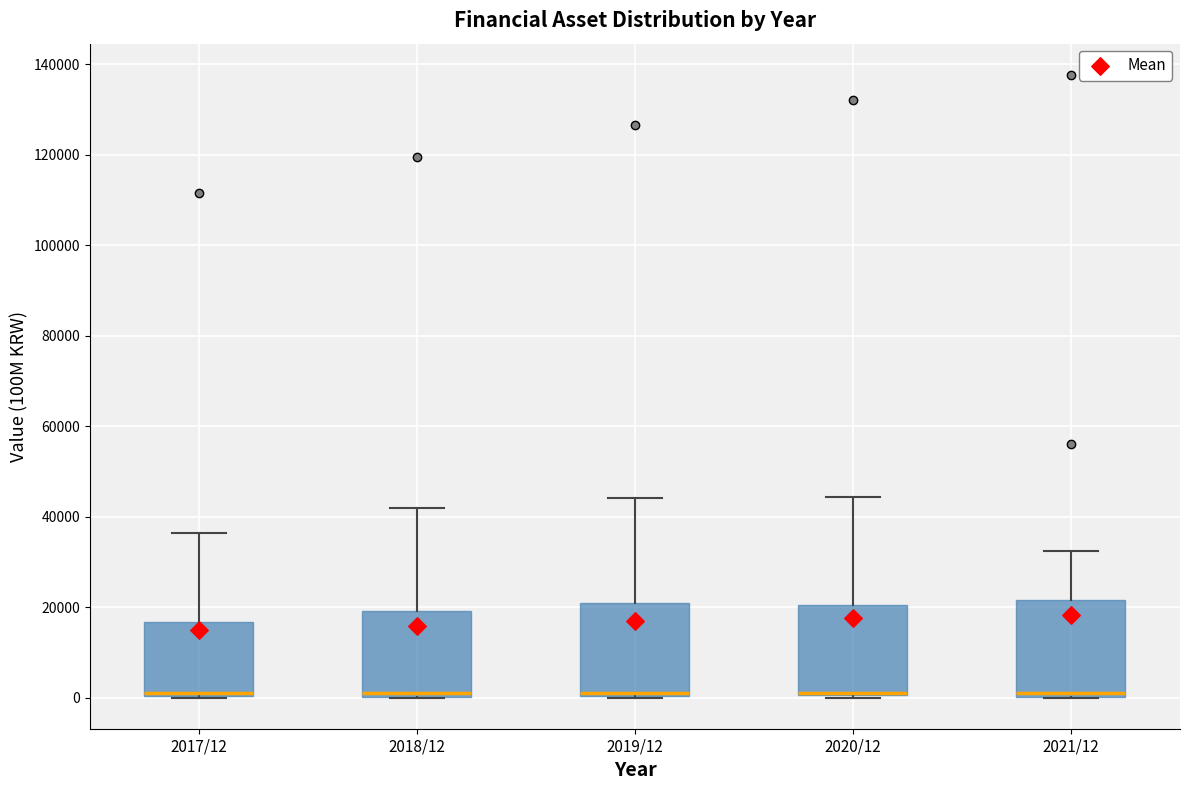

Reading left to right, transcribe this box plot: for each box, give where its median line is, the range the box spans, and where its two whiskers end, as read against the y-axis. The values are not printed on the chart, so give them approximately, as read against the axis.

2017/12: median 2000, box 0 to 16000, whiskers 0 to 36000
2018/12: median 2000, box 0 to 20000, whiskers 0 to 42000
2019/12: median 2000, box 0 to 20000, whiskers 0 to 44000
2020/12: median 2000 (drawn on the box's lower edge), box 0 to 20000, whiskers 0 to 44000
2021/12: median 2000, box 0 to 22000, whiskers 0 to 32000